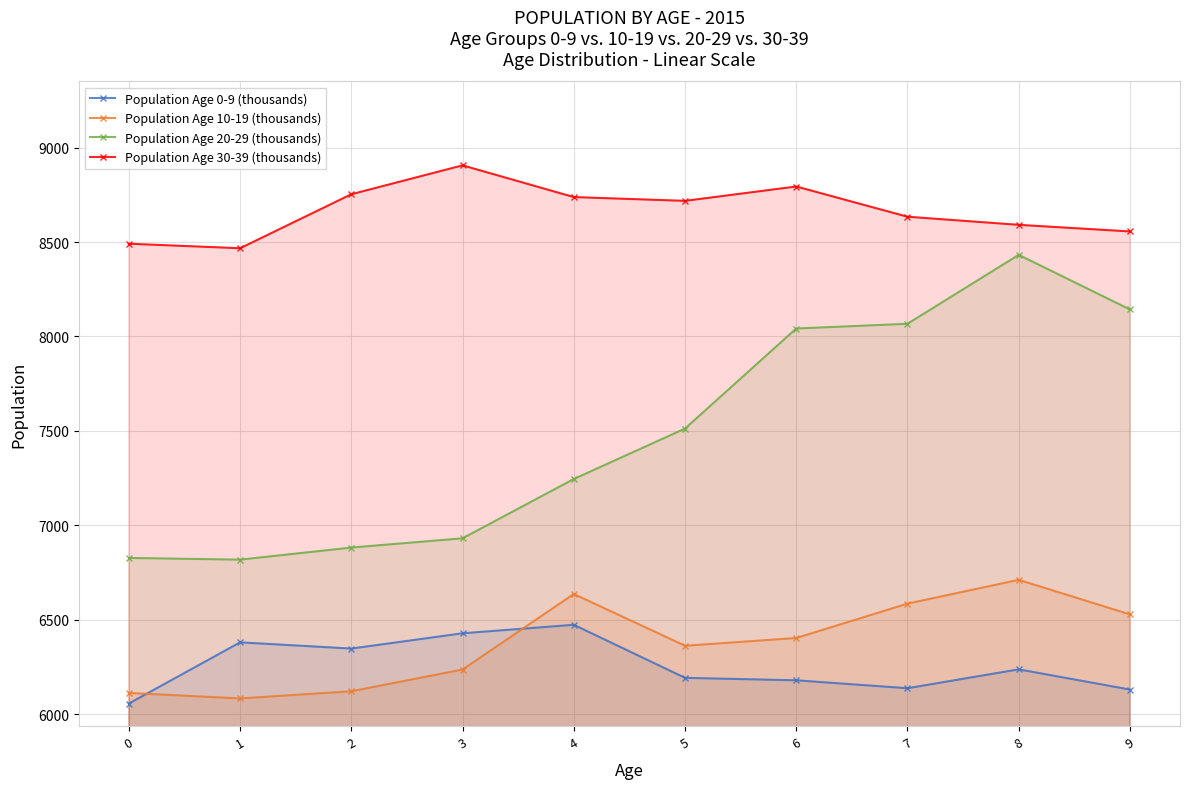

The value of Population Age 30-39 (thousands) at 0 is 11715. True or false?

False